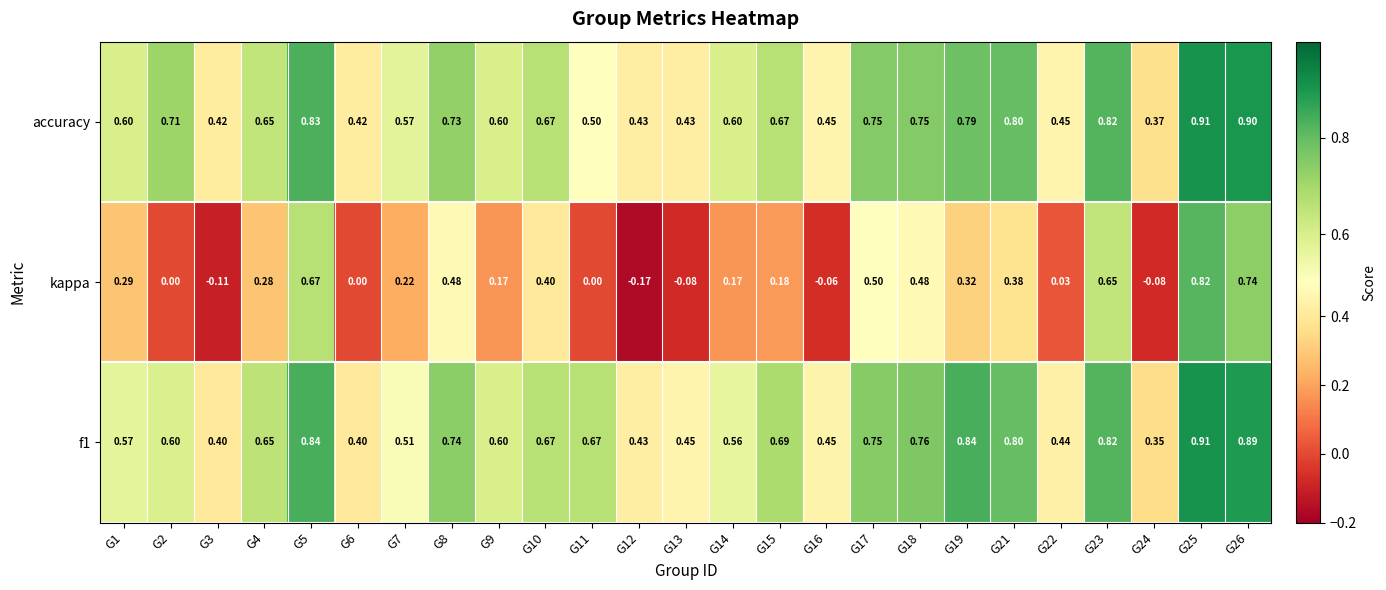

Rank the series at G15 from lowest to highest value.

kappa, accuracy, f1